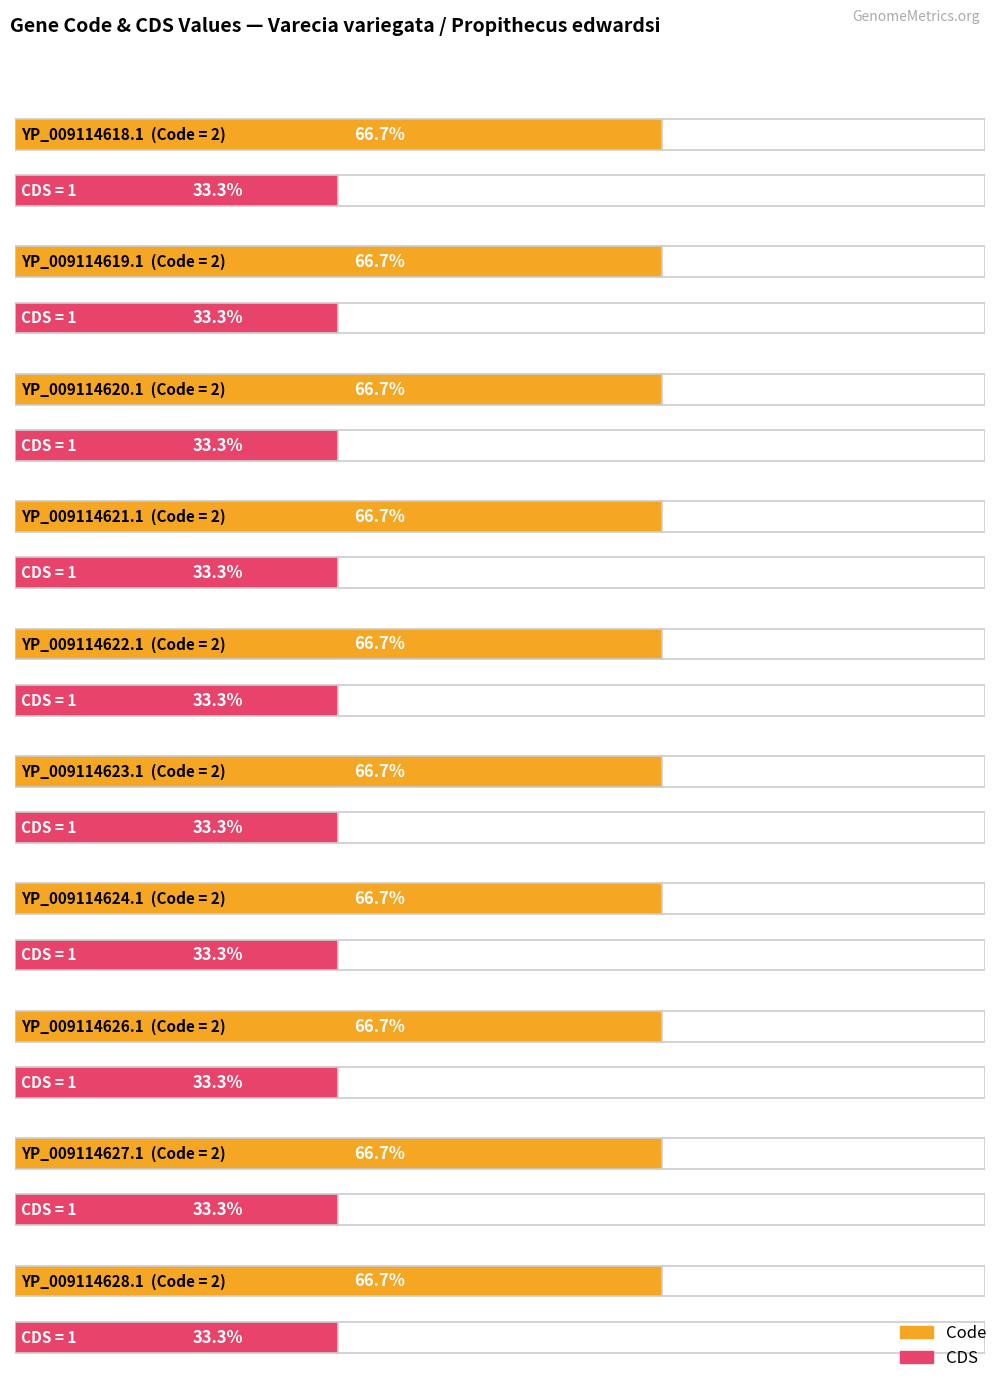

Reading left to right, extract all data points from this chart.

Code: 2	2	2	2	2	2	2	2	2	2
CDS: 1	1	1	1	1	1	1	1	1	1